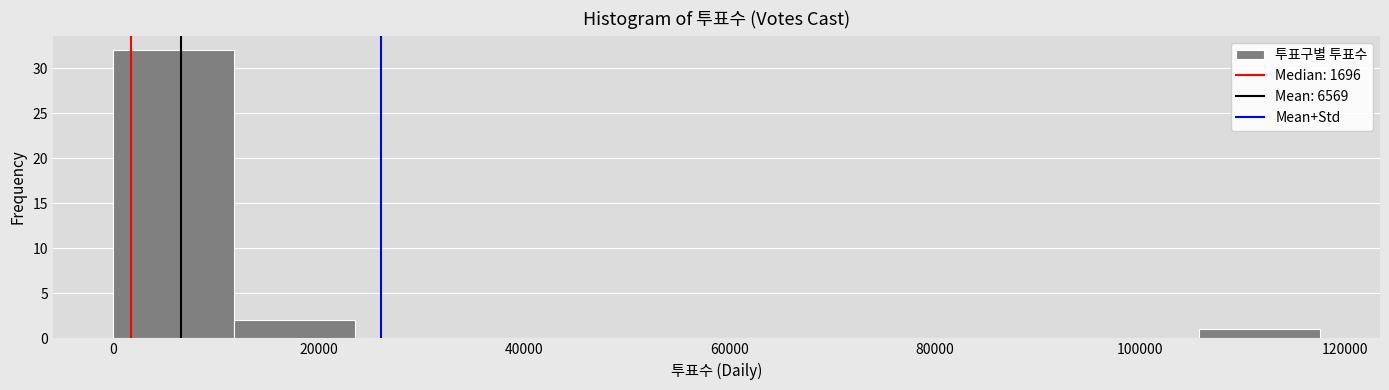

Reading left to right, transcribe this chart: for each bar, give the range it covers on the x-axis and its height. Neither the bar edges nor the heights are printed on the chart, so give them approximately, as read against the axes.

0 to 12000: 32
12000 to 24000: 2
24000 to 36000: 0
36000 to 48000: 0
48000 to 58000: 0
58000 to 70000: 0
70000 to 82000: 0
82000 to 94000: 0
94000 to 106000: 0
106000 to 118000: 1